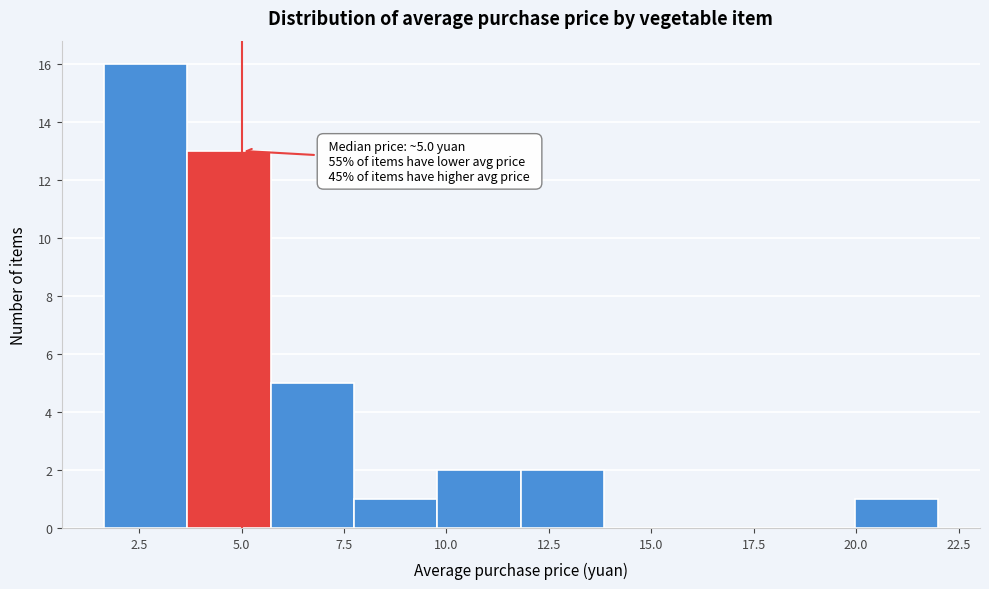

Which range on the x-axis has the tallest bar?

1.5 to 3.5